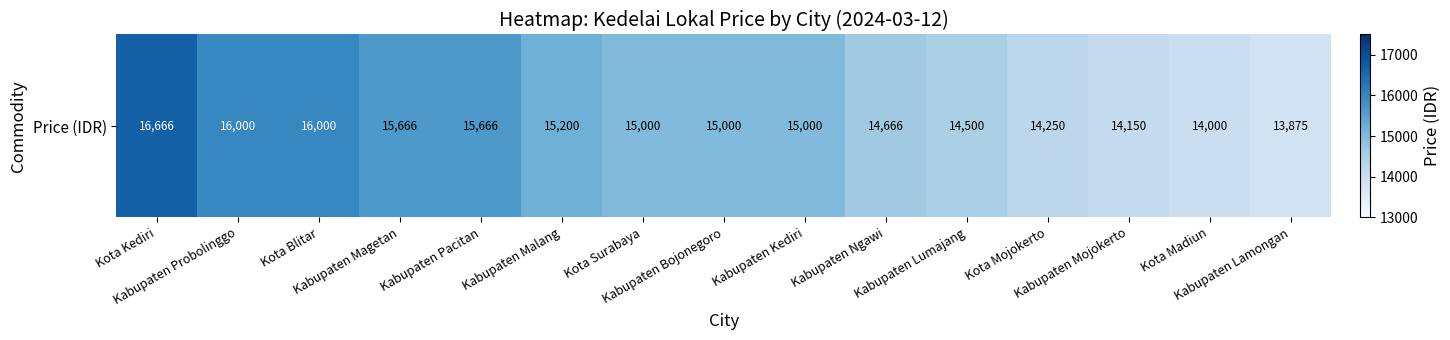

Where does the data first go above 15000?

Kota Kediri